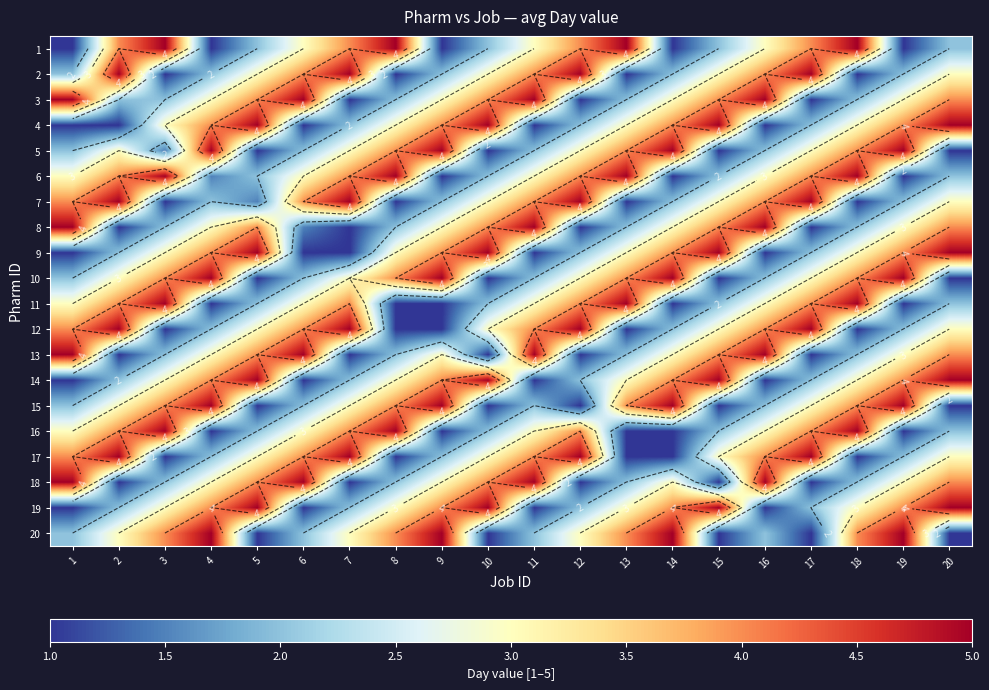

What is the maximum value shown in the chart?

5.0